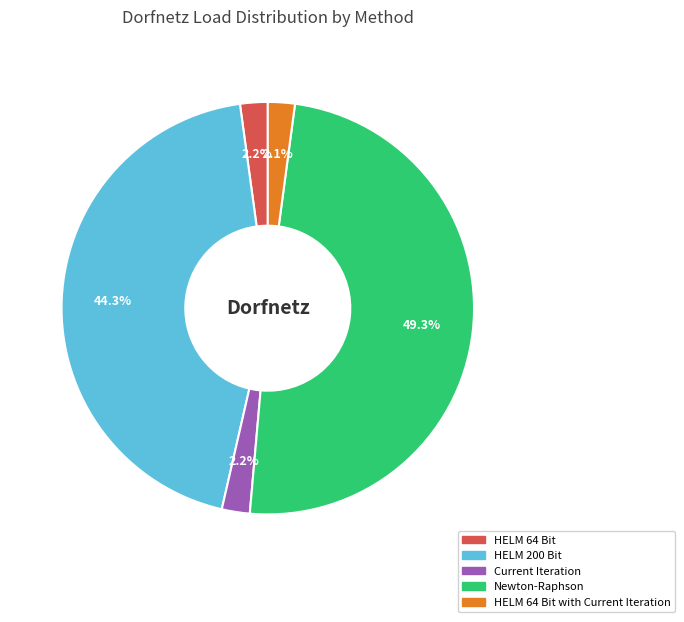

What percentage is the Current Iteration slice, to the nearest percent?

2%